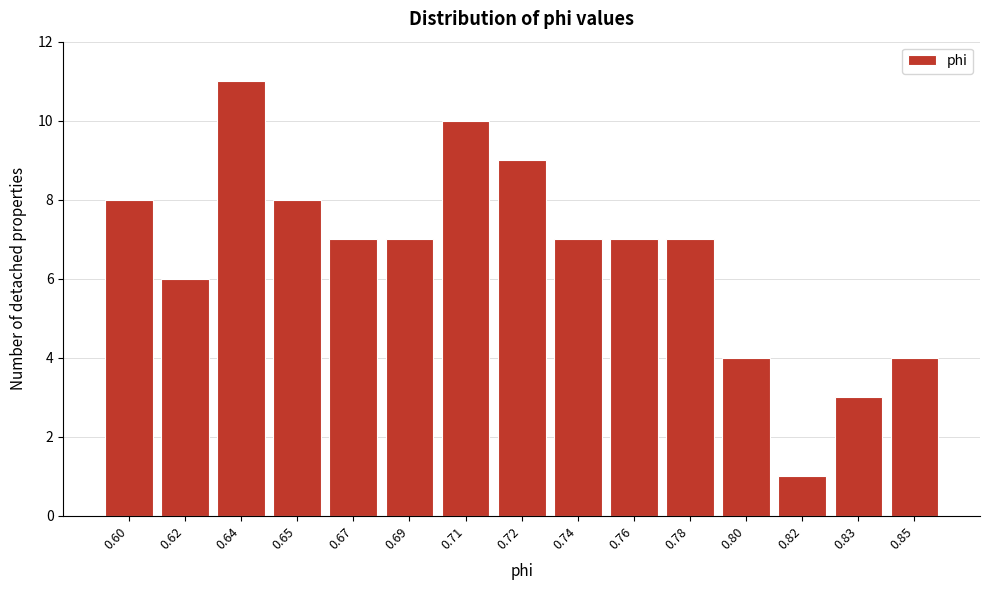

Reading right to left, transcribe all the data shown in this chart.

4	3	1	4	7	7	7	9	10	7	7	8	11	6	8